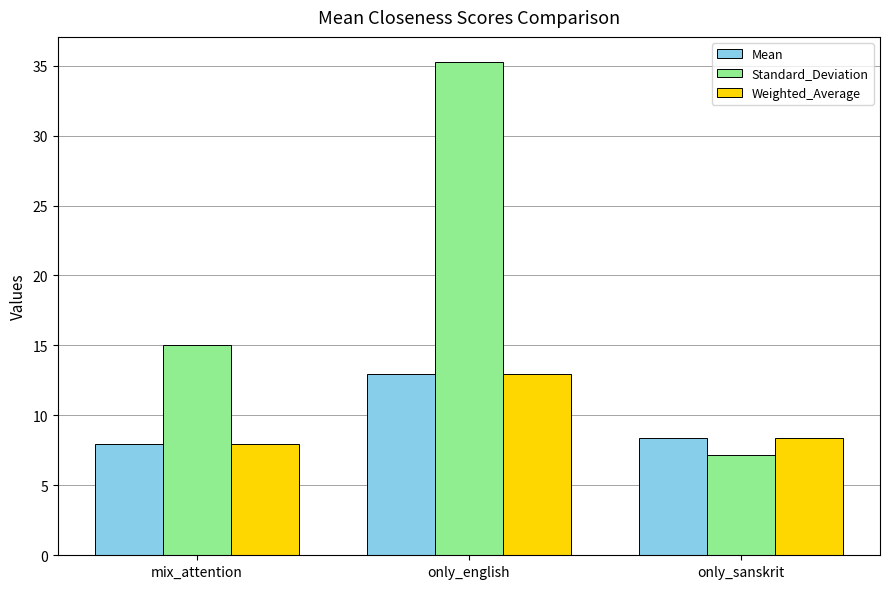

What value does the Weighted_Average series have at only_sanskrit?

8.4